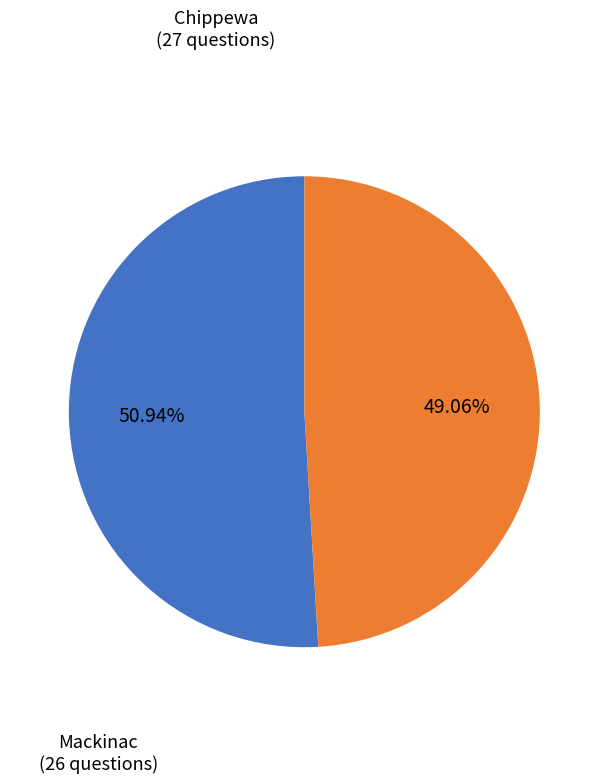

Does any single category account for the majority?

Yes